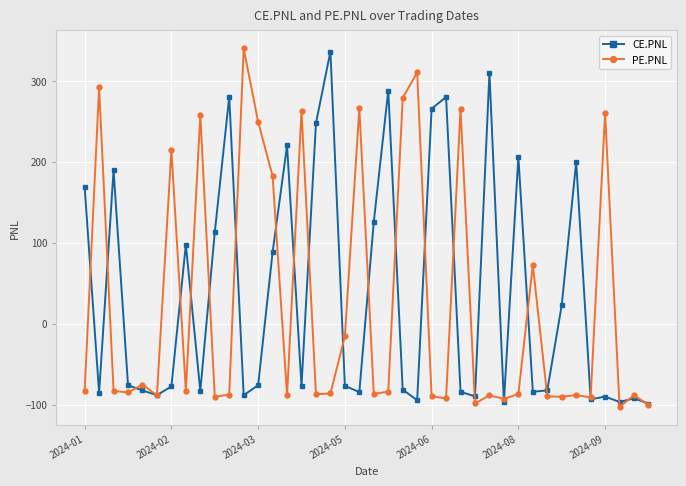

How many values in PE.PNL are below zero?

27